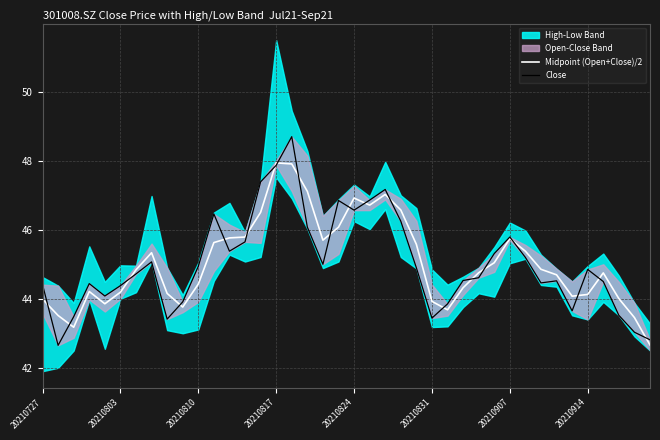

How many lines are shown in the chart?

2